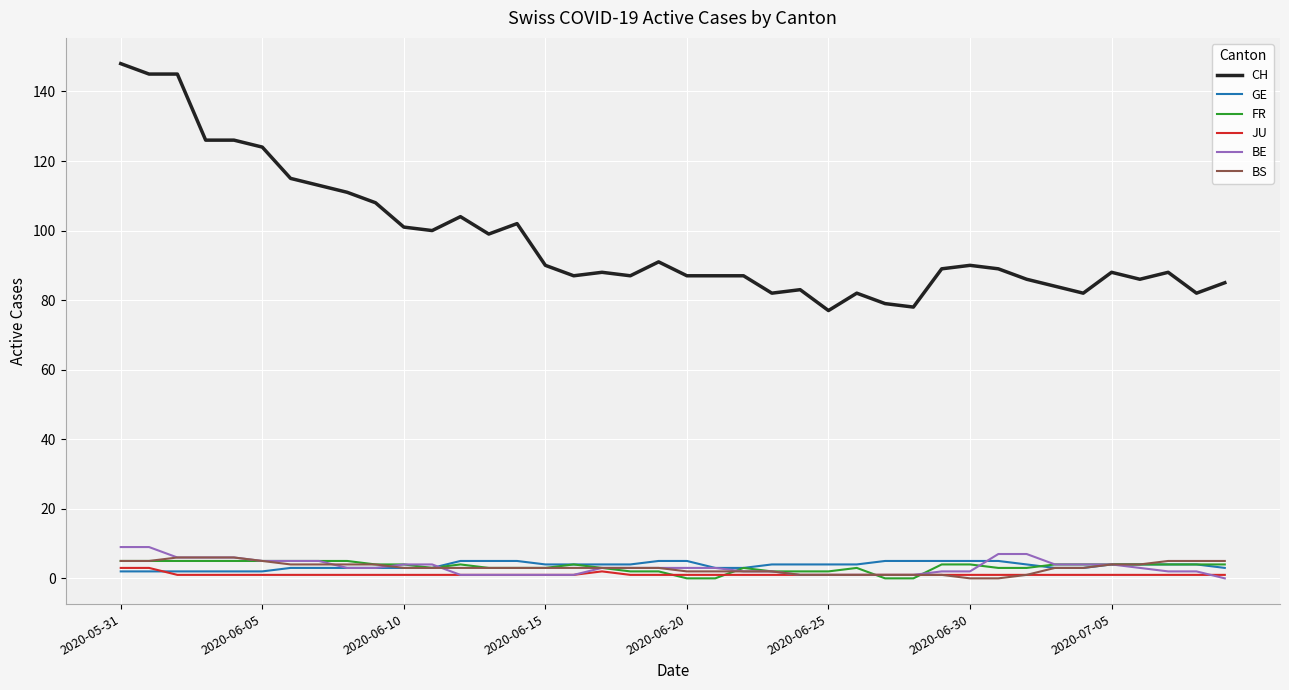

Which series has the largest total across all categories?

CH